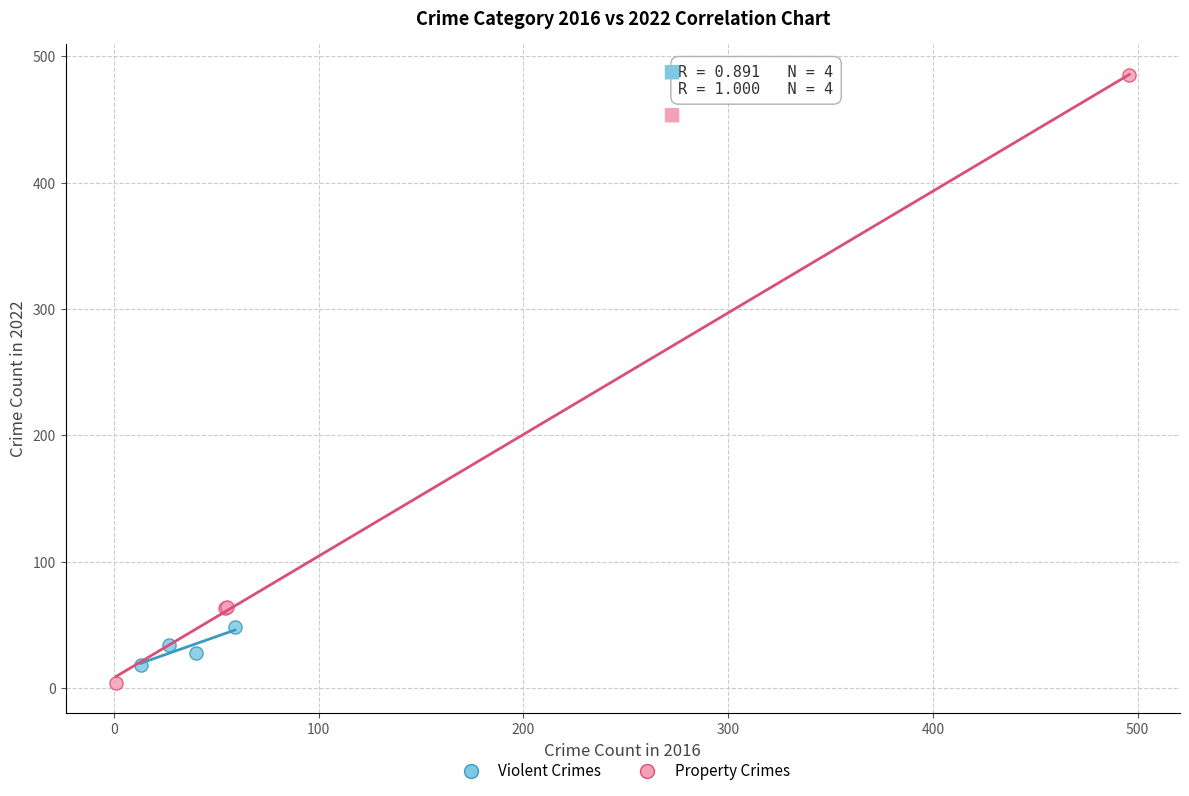

Which series has the largest Y range (max minus min)?

Property Crimes